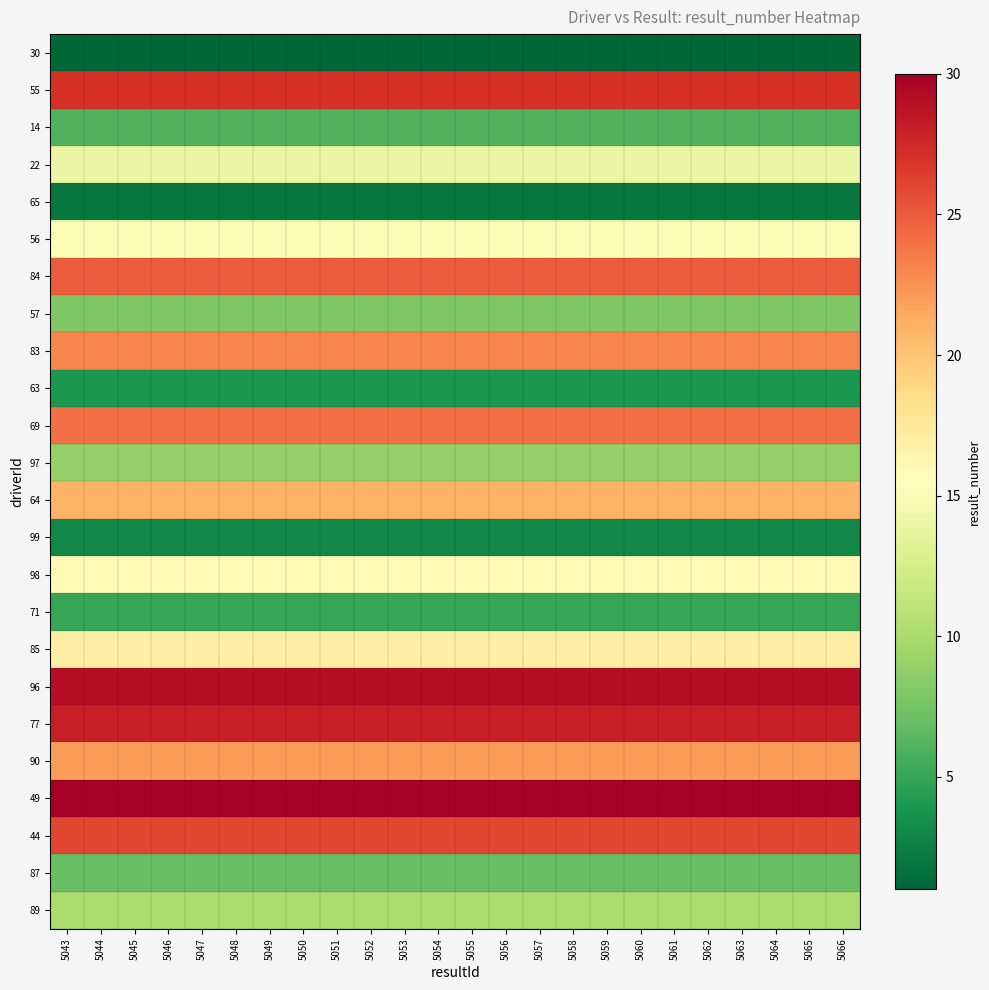

At how many categories does at least one series exceed 27?

24